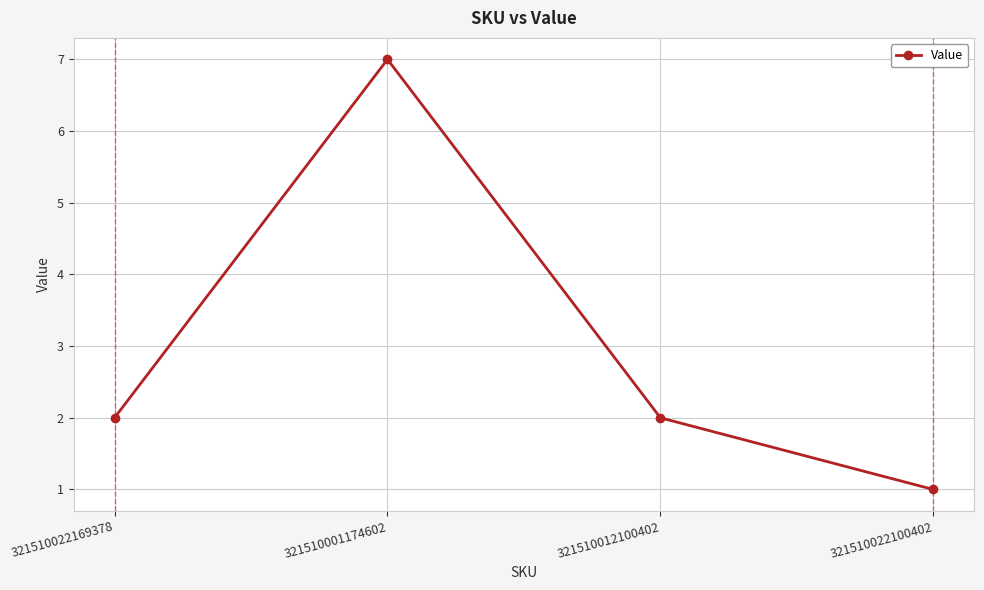

What is the maximum value shown in the chart?

7